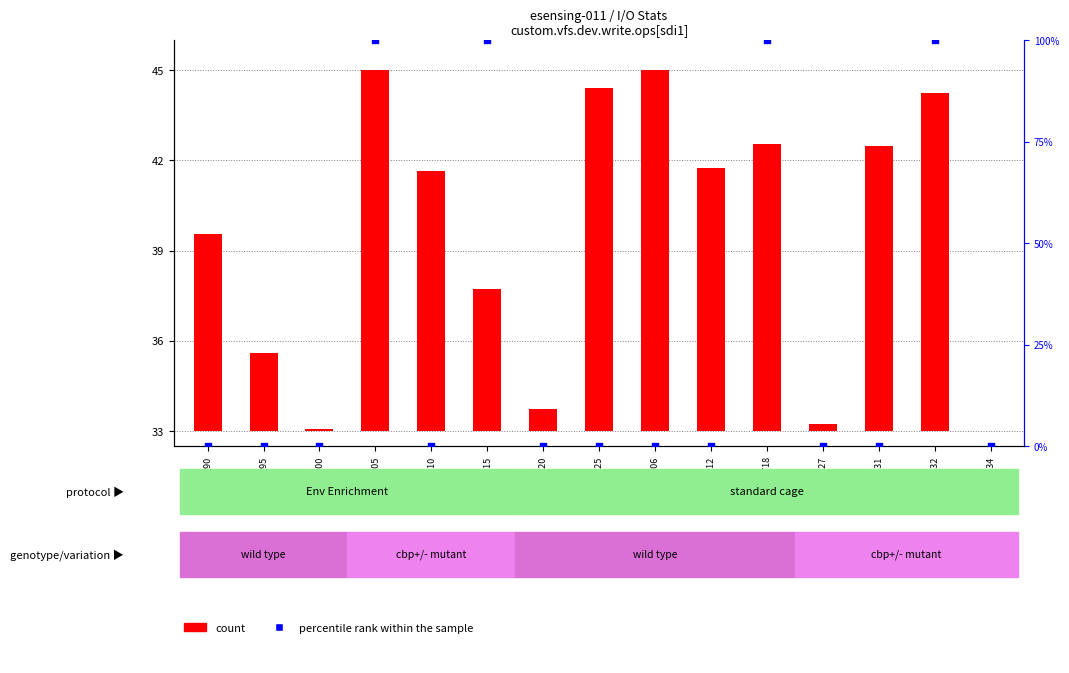

Between 1496113712 and 1496113732, which is larger?

1496113732